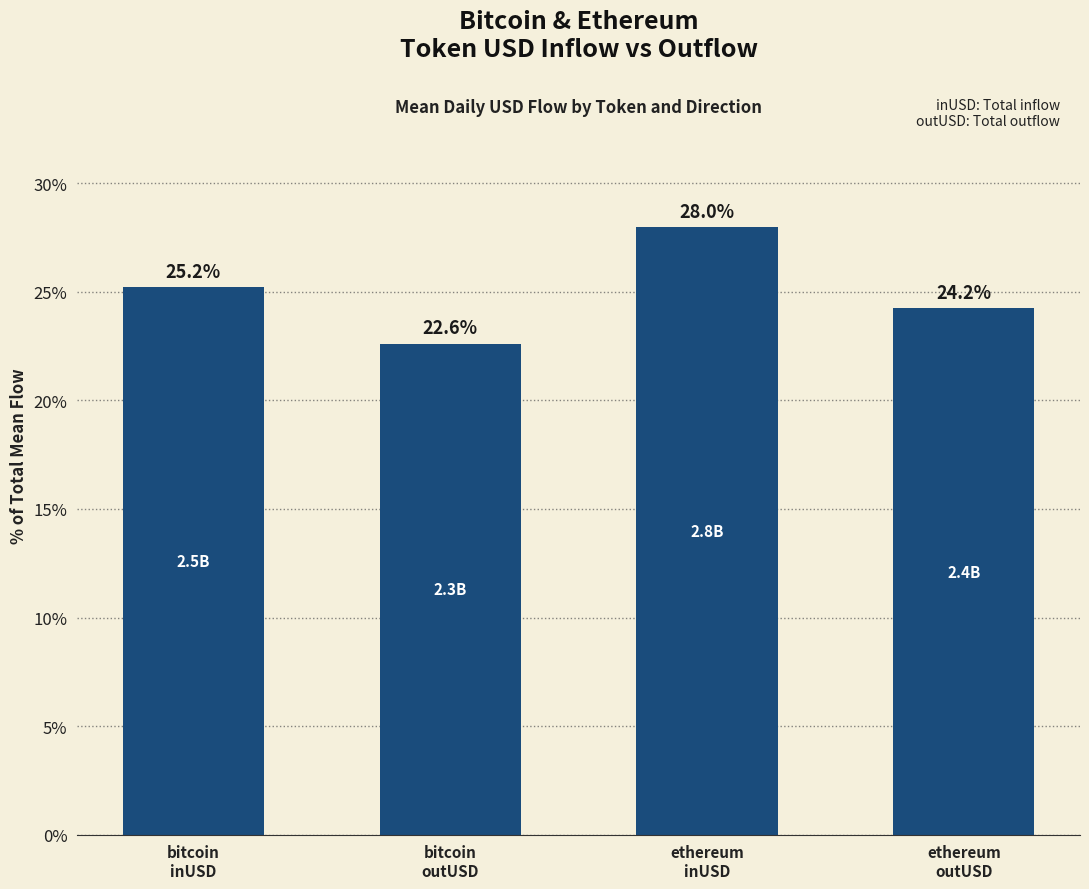

Between bitcoin
inUSD and bitcoin
outUSD, which is larger?

bitcoin
inUSD